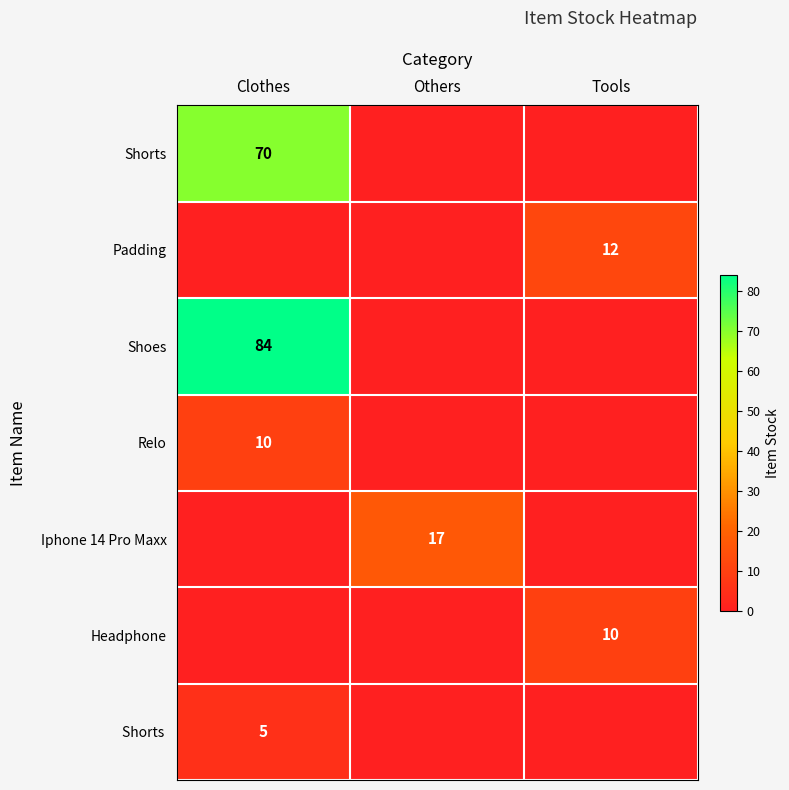

At which category does the chart reach its peak across all series?

Clothes